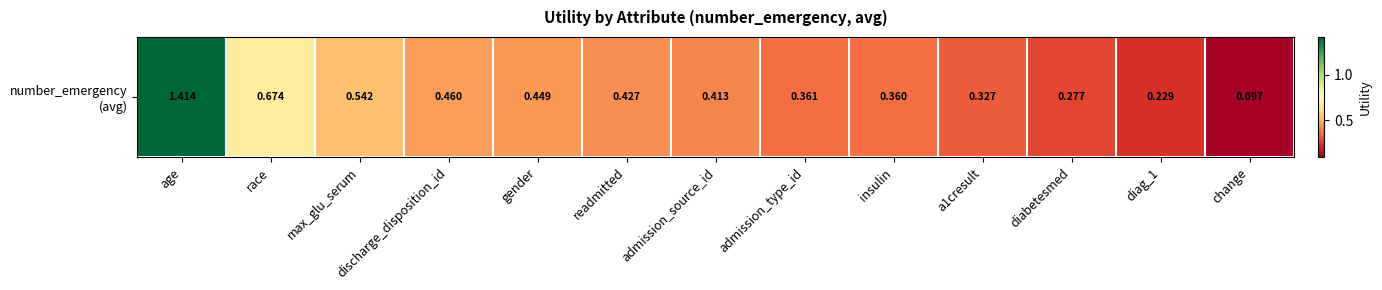

Between change and max_glu_serum, which is larger?

max_glu_serum